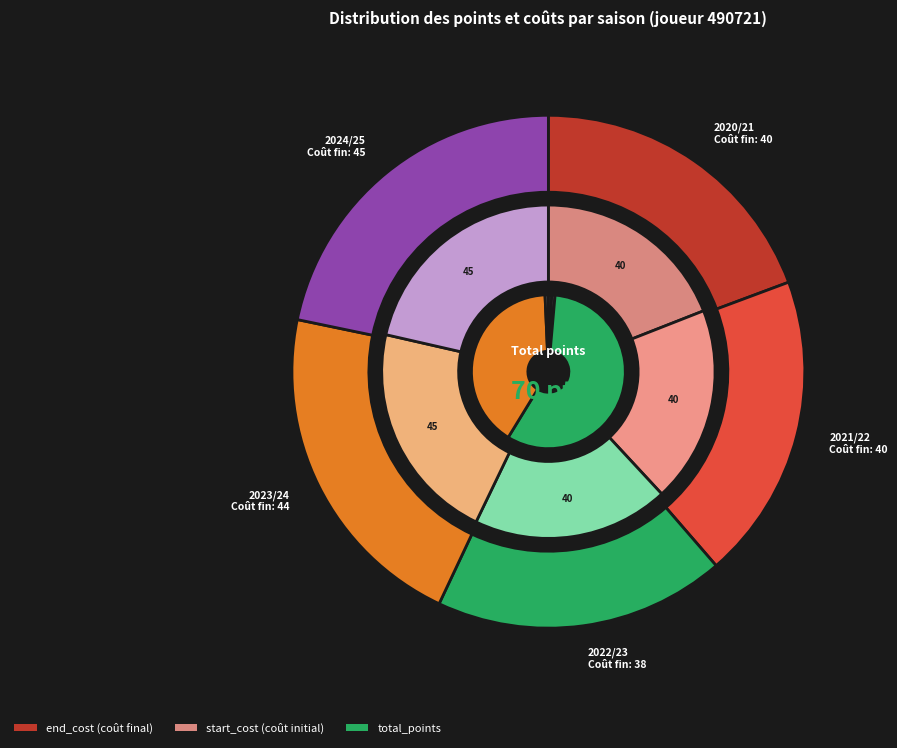

Which category has the biggest portion of the pie?

2022/23